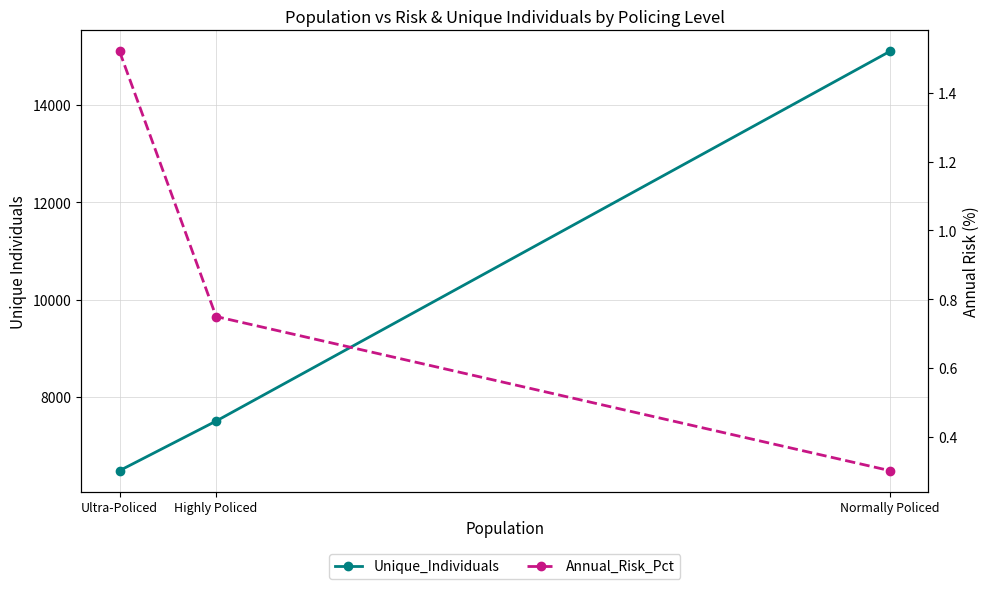

What is the value of the Unique_Individuals point at the 3rd from the left?

15099.0